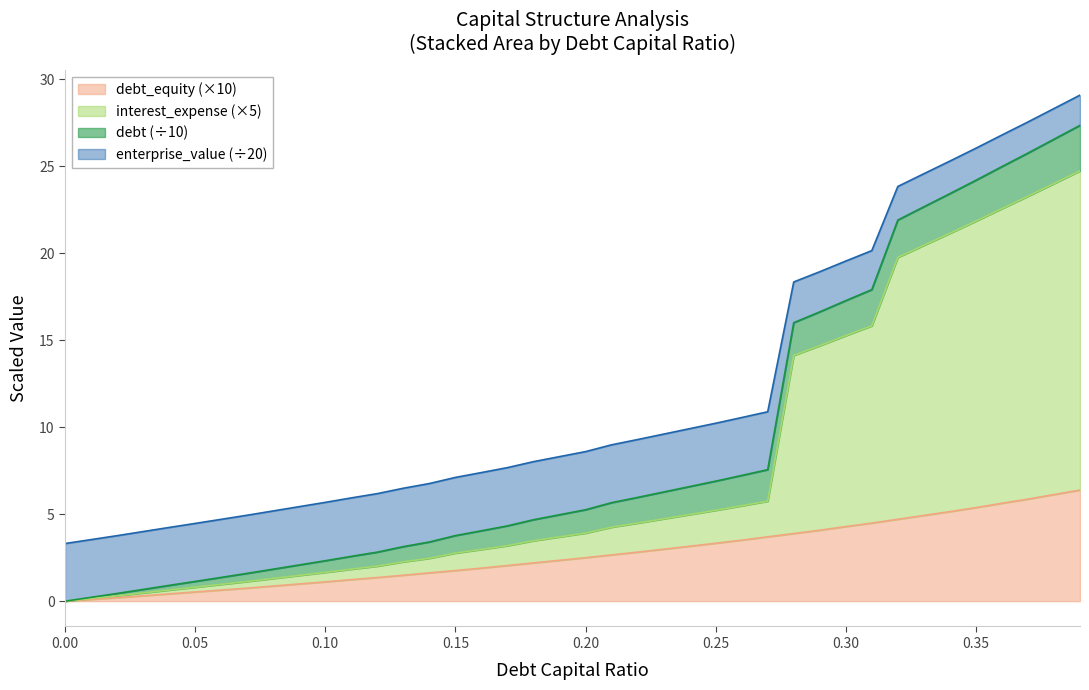

At which label is interest_expense closest to 13?

0.28